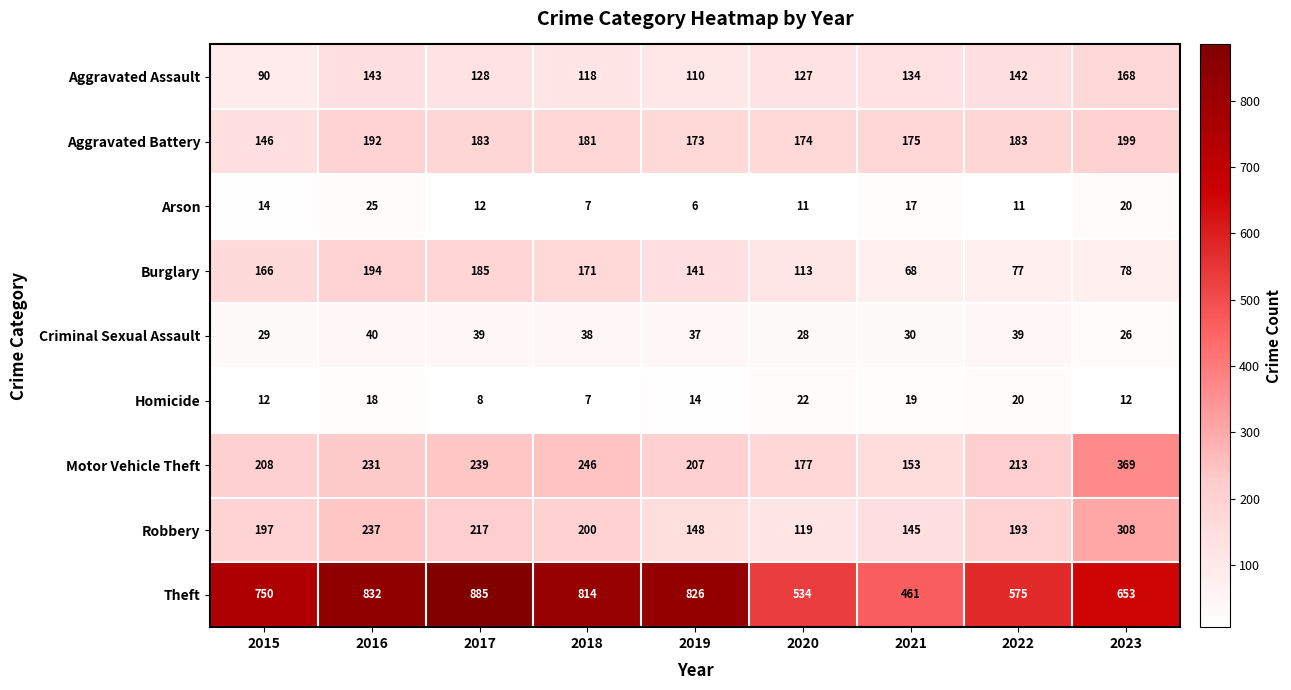

Where is Aggravated Assault nearest to the value 129?

2017